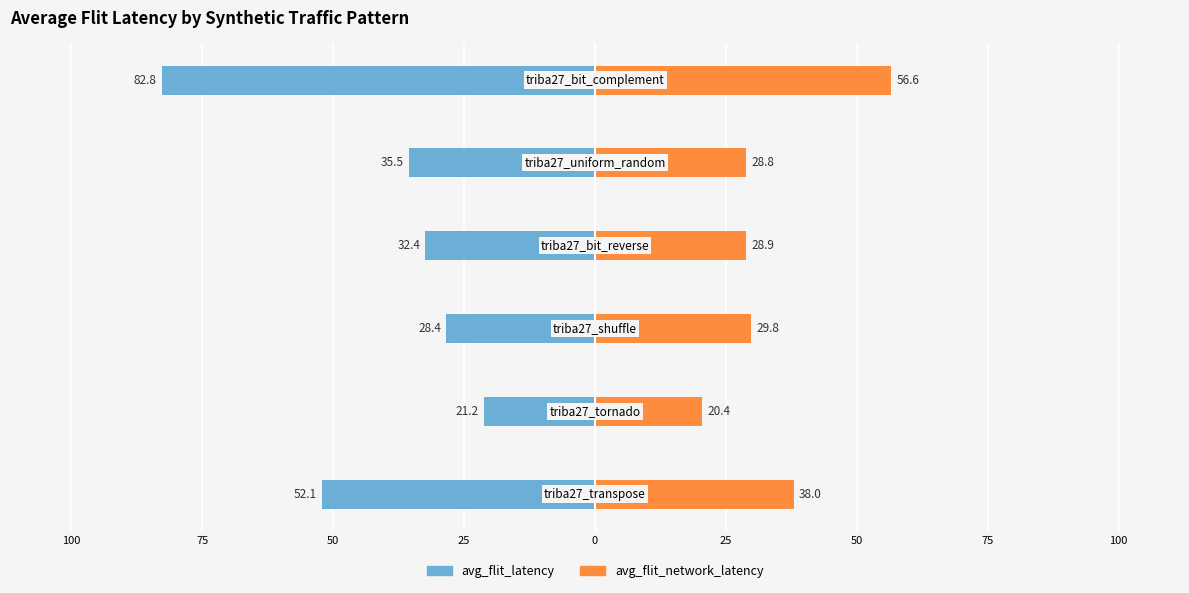

Reading right to left, extract all data points from this chart.

avg_flit_latency: 0=-82.8	25=-35.5	50=-32.4	75=-28.4	100=-21.2	125=-52.1
avg_flit_network_latency: 0=56.6	25=28.8	50=28.9	75=29.8	100=20.4	125=38.0